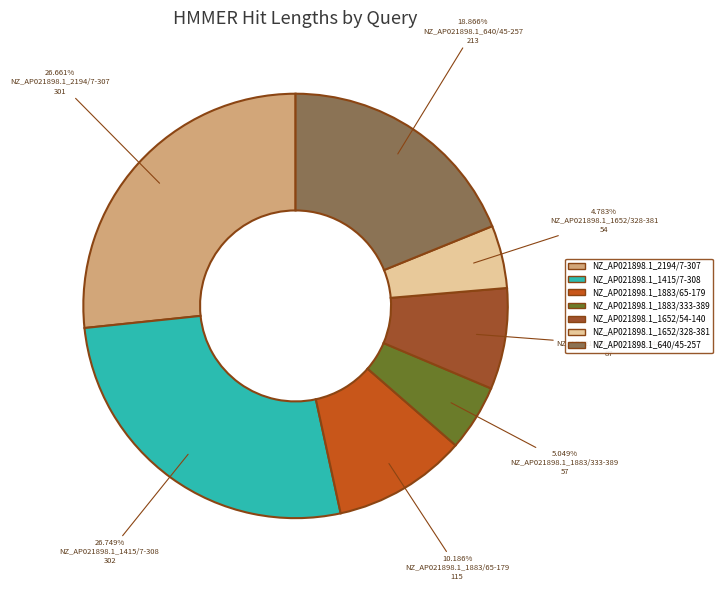

True or false: NZ_AP021898.1_640/45-257 accounts for 19% of the total.

True